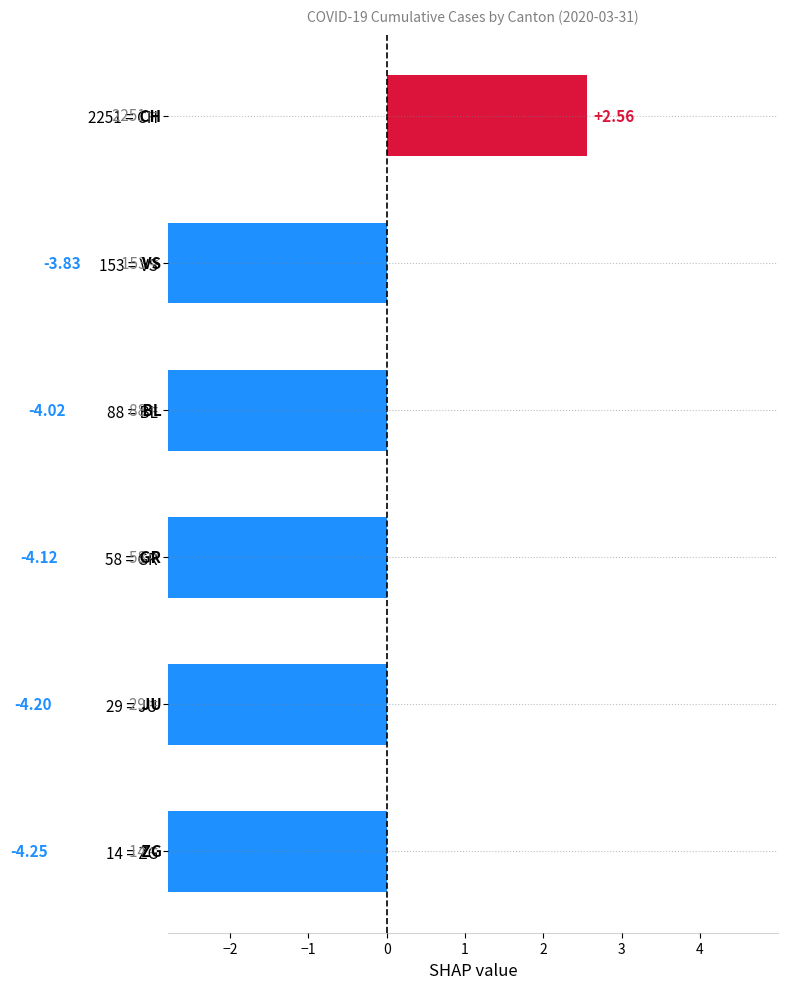

Does the chart contain any negative values?

Yes